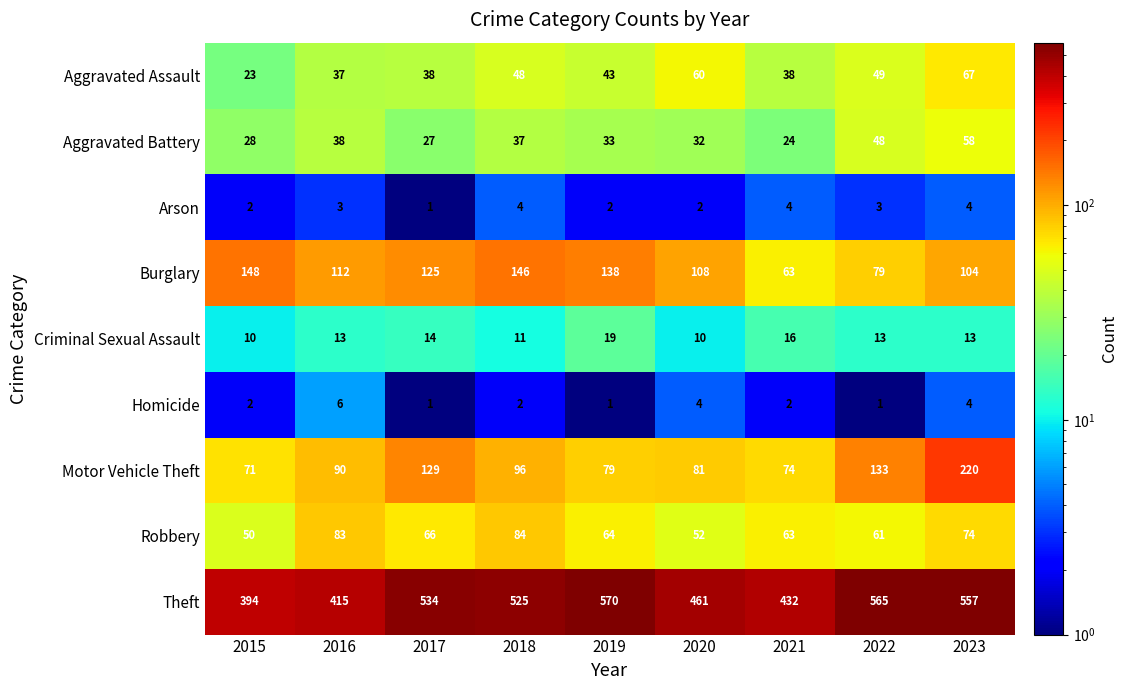

What is the difference between the highest and lowest values at 2022?

564